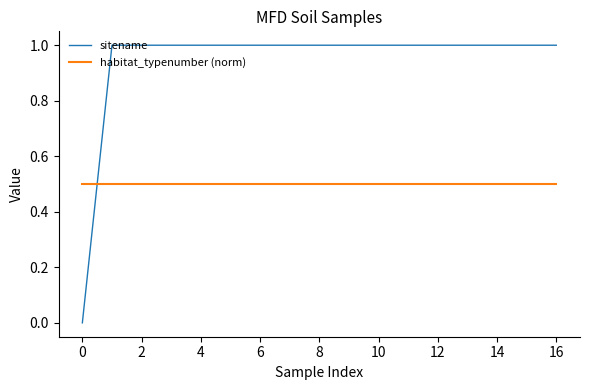

How many sitename values are between 1 and 2?

16